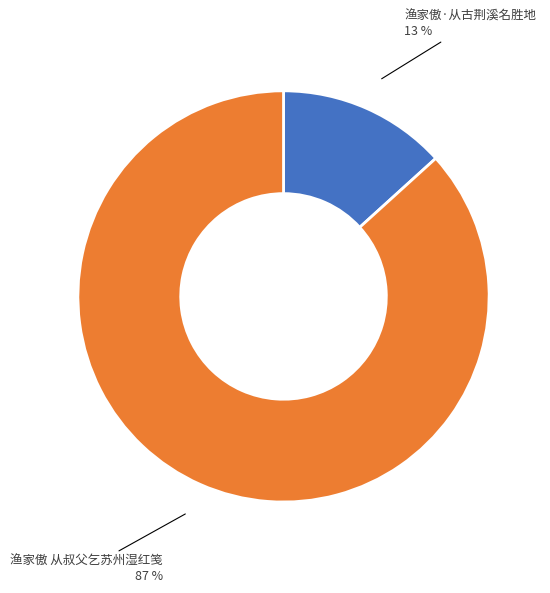

Is there any slice that represents more than half of the pie?

Yes